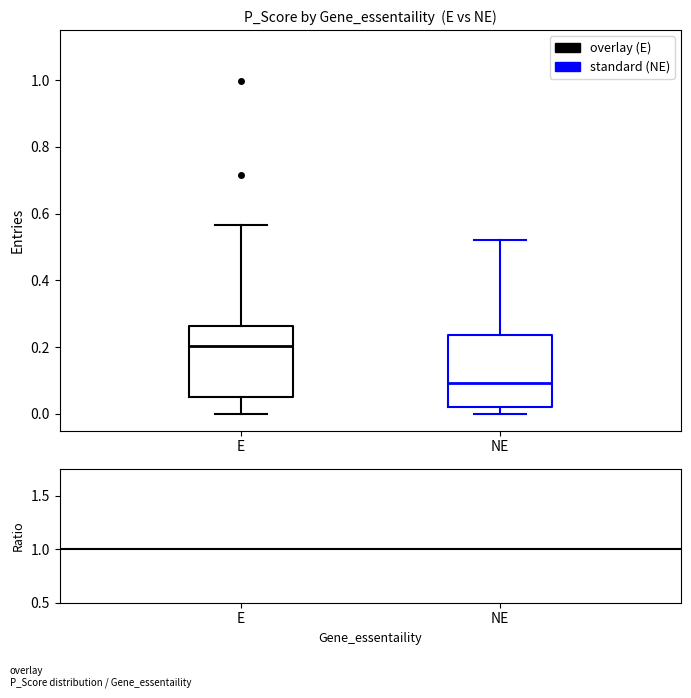

Reading left to right, read every box against the y-axis: the position of its median line, the range the box covers, and the ends of its whiskers. The values are not printed on the chart, so give them approximately, as read against the axis.

E: median 0.20, box 0.04 to 0.26, whiskers 0.00 to 0.56
NE: median 0.10, box 0.02 to 0.24, whiskers 0.00 to 0.52